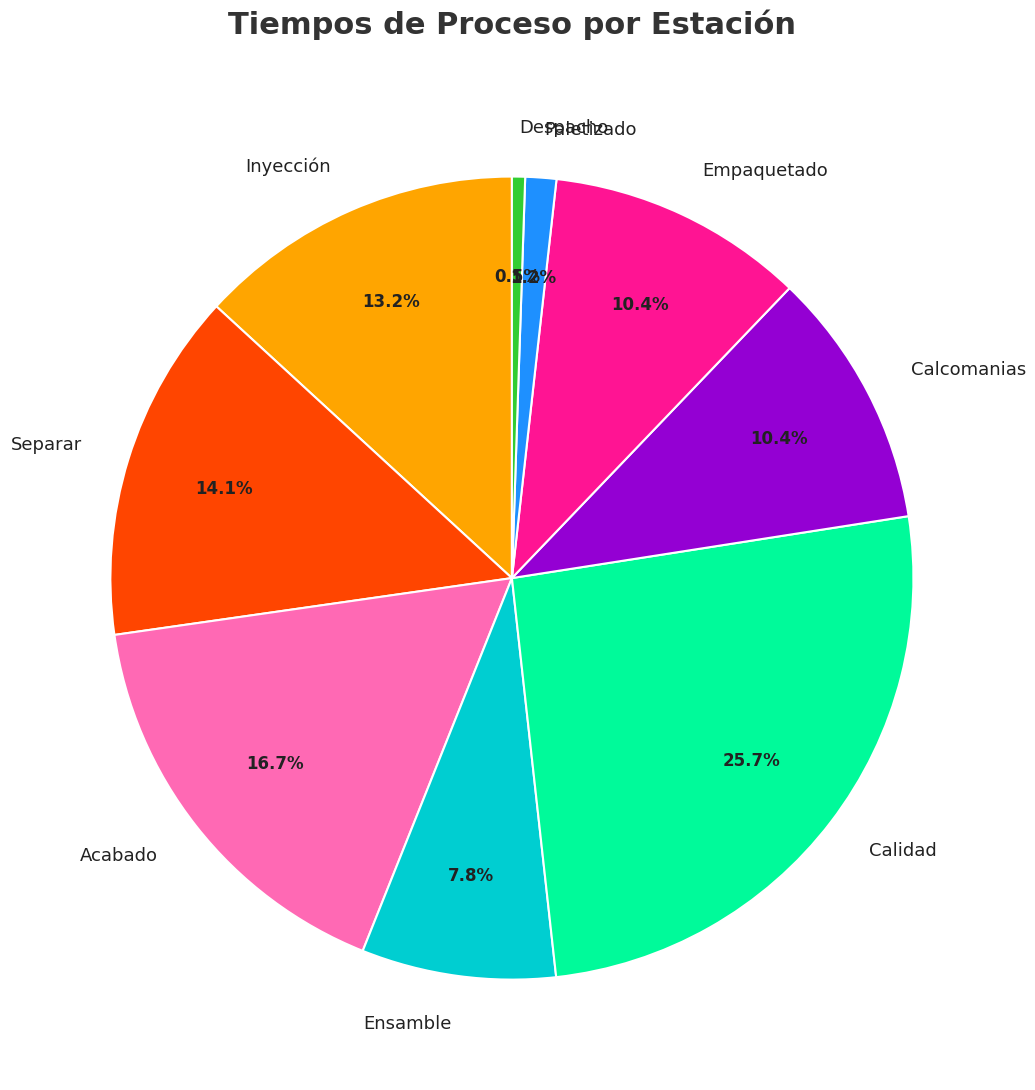

To the nearest percent, what is the average slice percentage?

11%